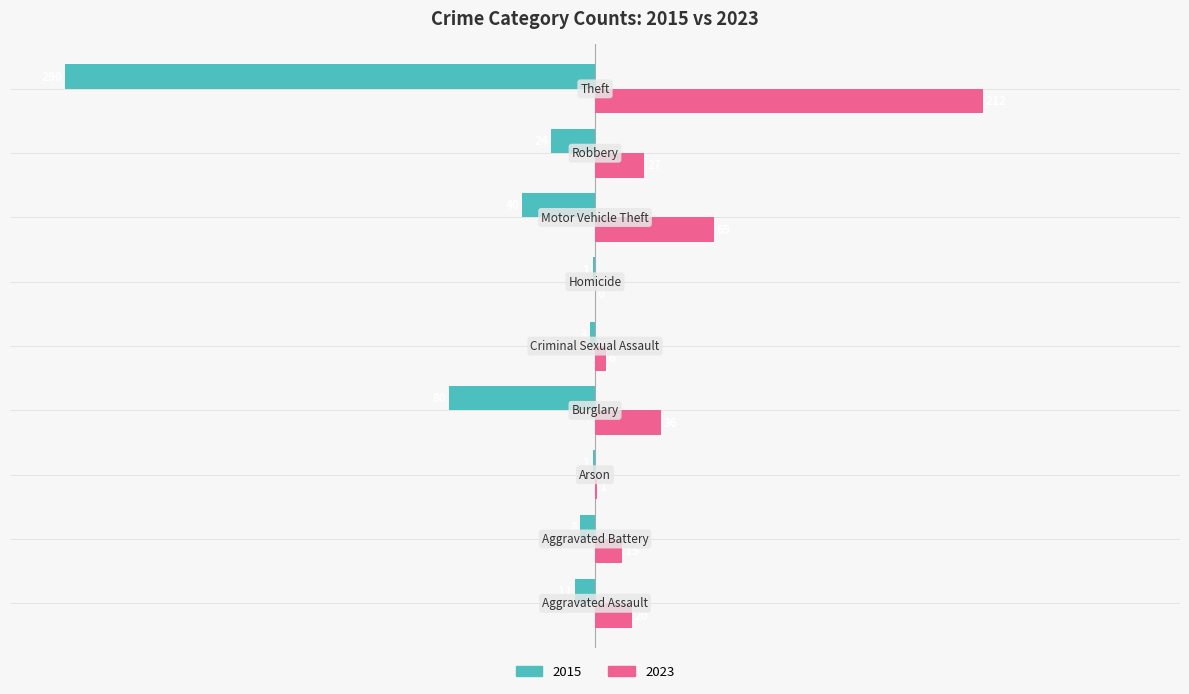

How many positive values does the 2023 series have?

8